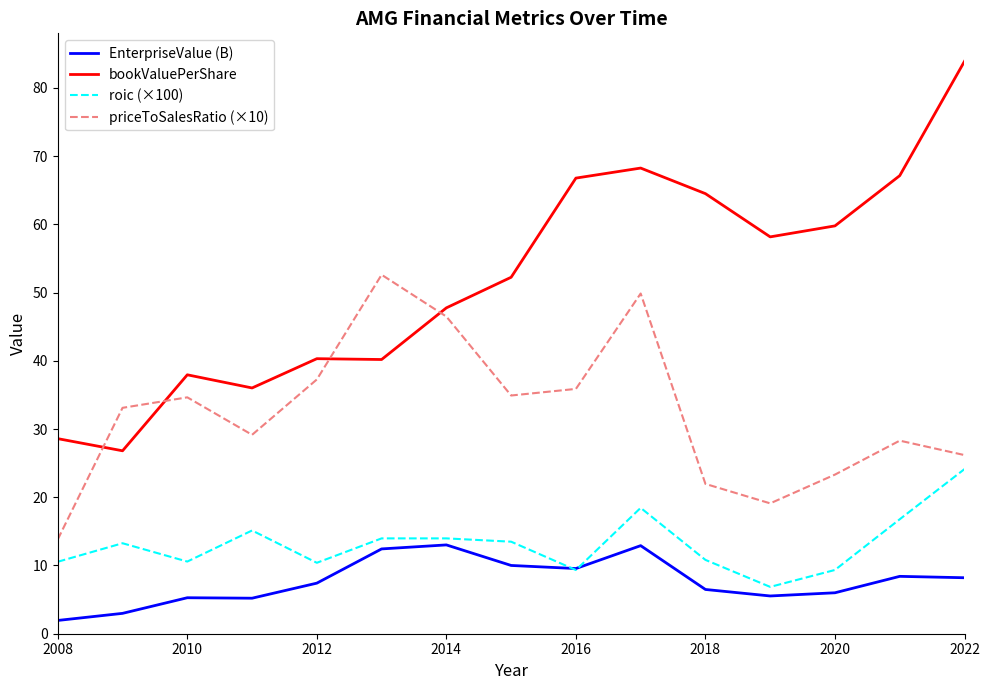

What is the minimum value for EnterpriseValue (B)?

1.9